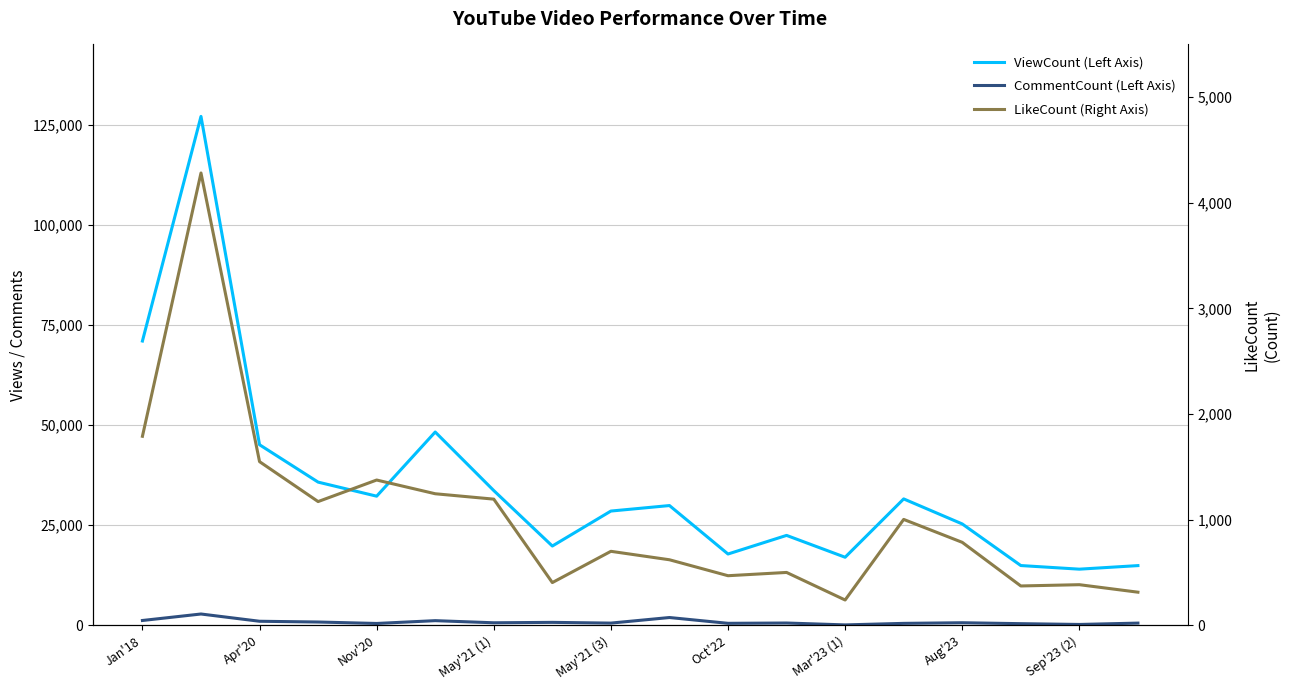

Where is LikeCount (Right Axis) nearest to the value 2261?

Jan'18